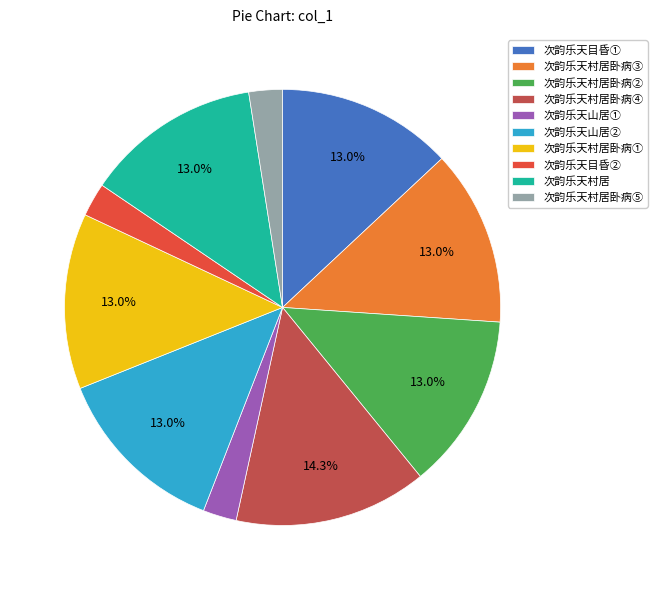

Is the sum of 次韵乐天村居 and 次韵乐天目昏② greater than half?

No